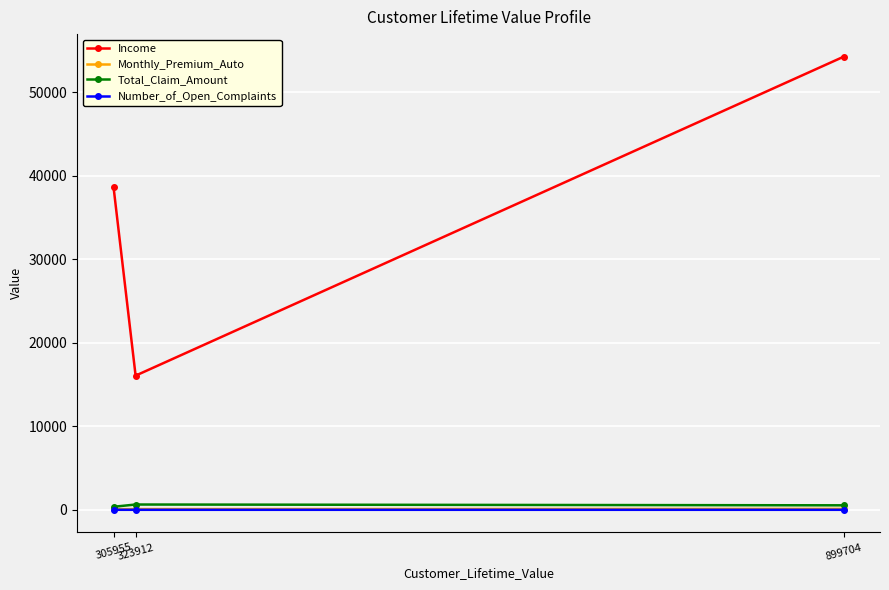

Is this an area chart (filled region under the line)?

No